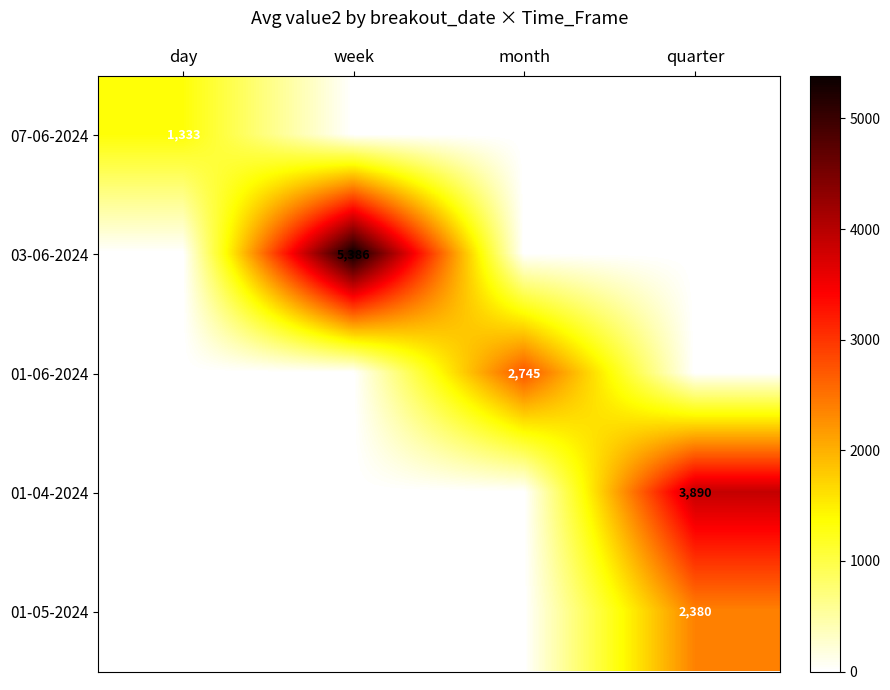

Which label corresponds to the largest value in the chart?

week